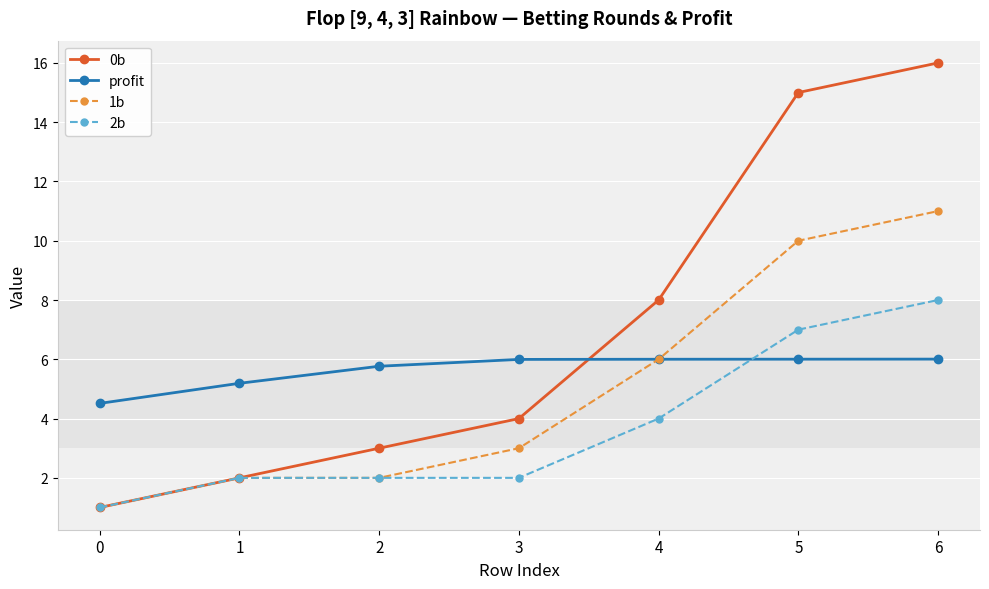

Where is 0b nearest to the value 8?

4